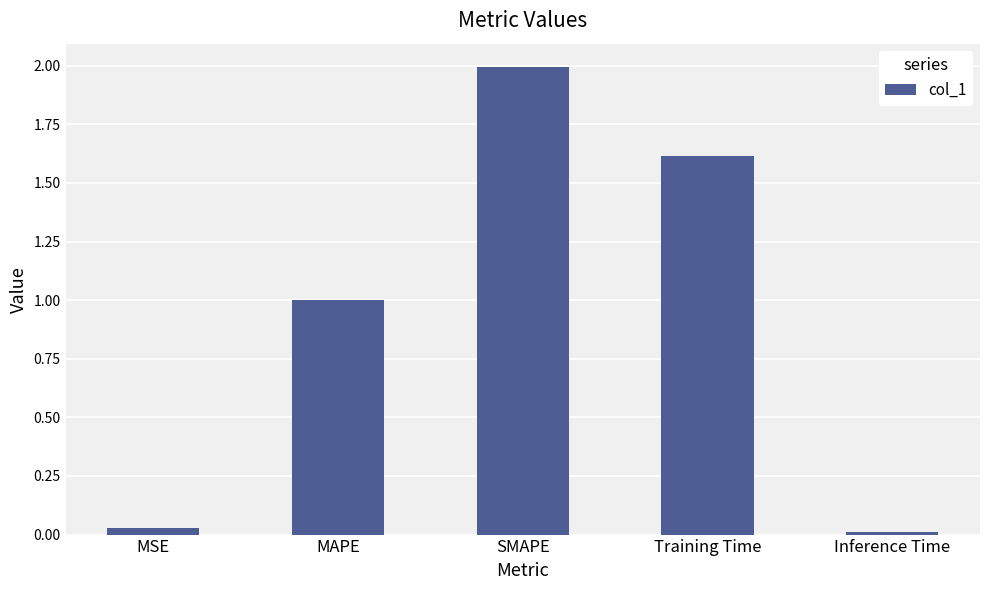

What is the label of the 5th bar from the right?

MSE